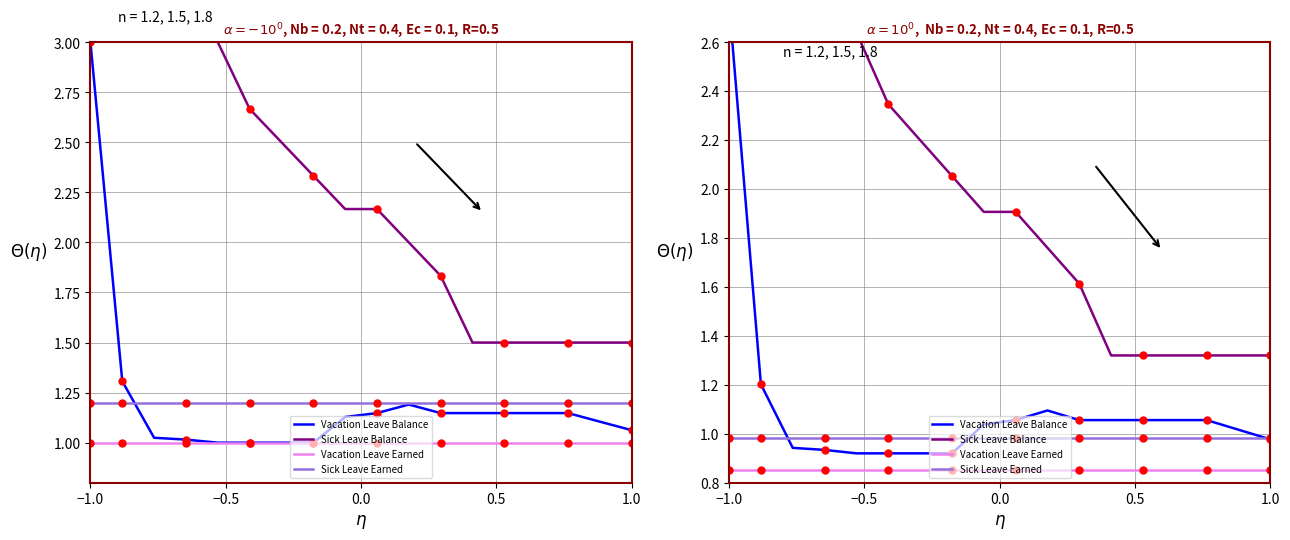

What is the sum of all Vacation Leave Balance values?

20.0